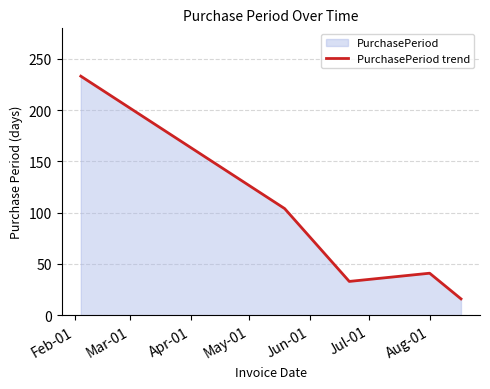

True or false: the data has more than 1 interior local peaks.

False